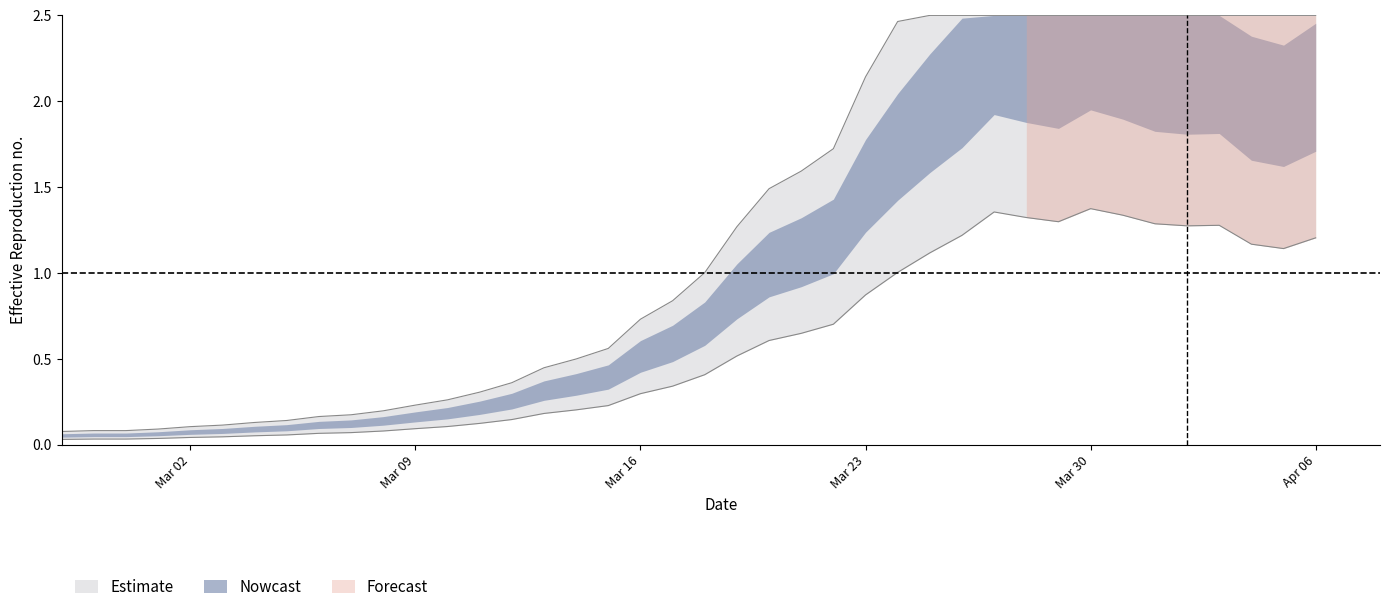

Which has a higher value, 2020-03-30 or 2020-03-15?

2020-03-30